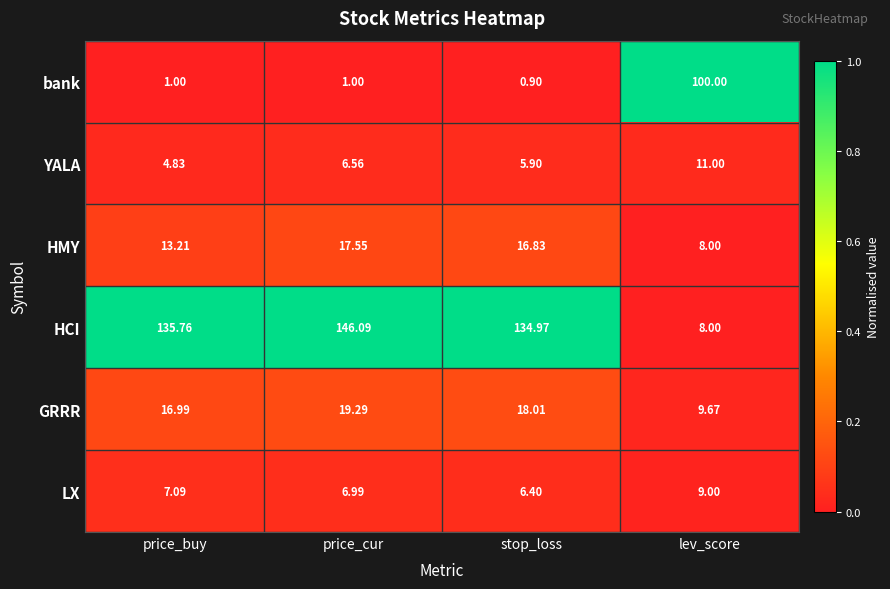

At which category is the sum across all series the highest?

price_cur